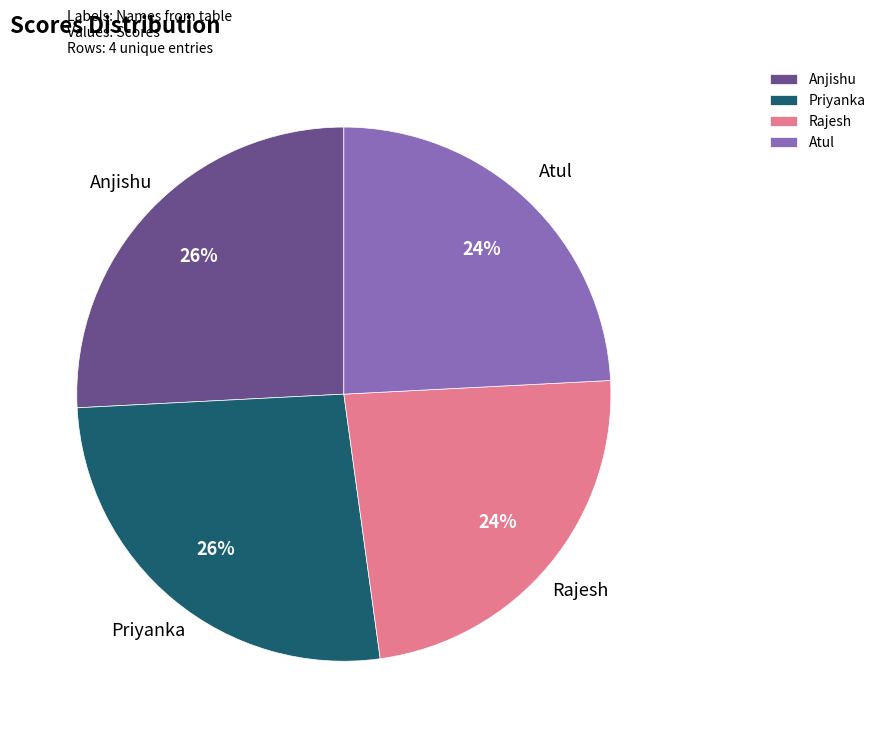

The Priyanka slice represents 38% of the pie. True or false?

False